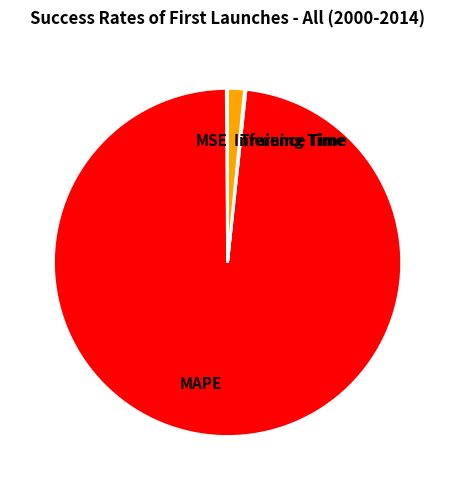

Which category accounts for the majority?

MAPE